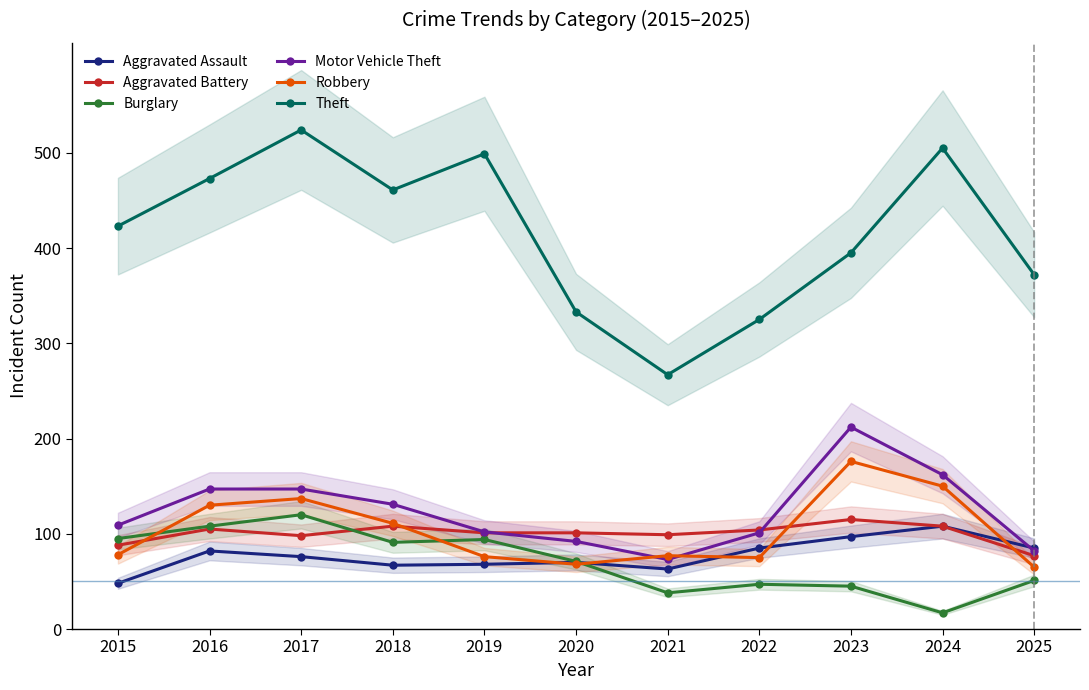

What is the value of the Aggravated Assault point at the 2nd from the left?

82